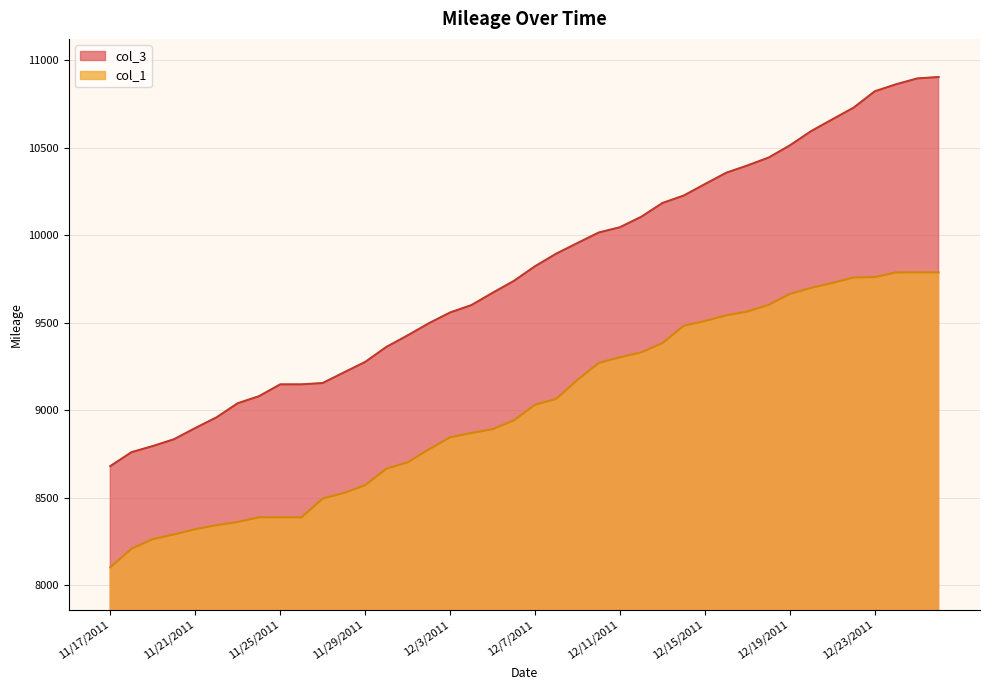

Is it true that col_1 equals 4606.0 at 12/2/2011?

False